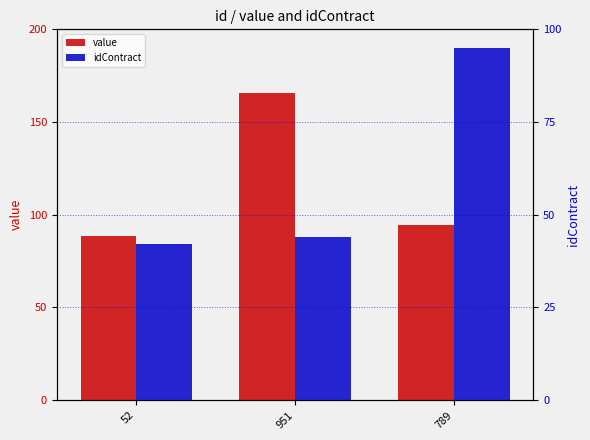

Between 789 and 951, which is larger?

951